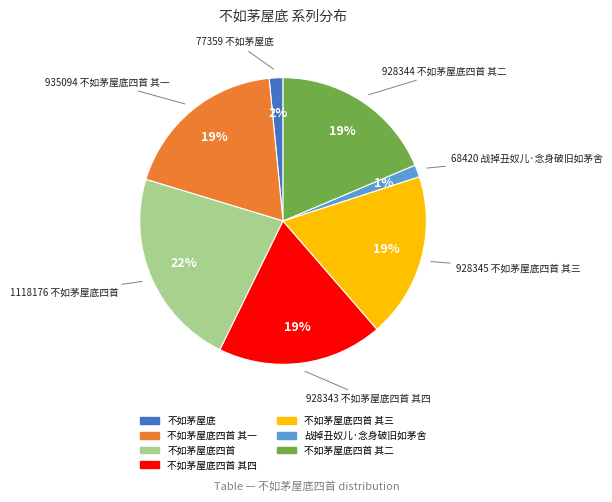

Count the number of slices in the pie.

7